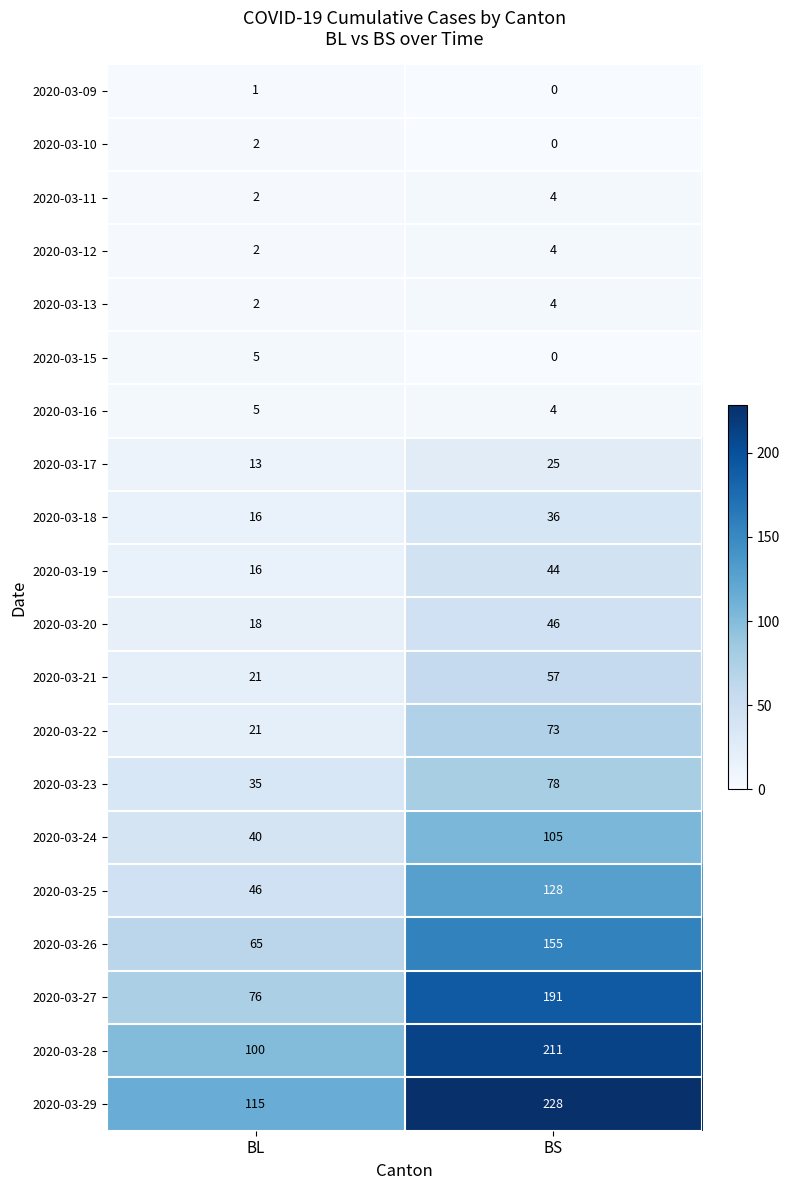

Count the number of data series in this chart.

20